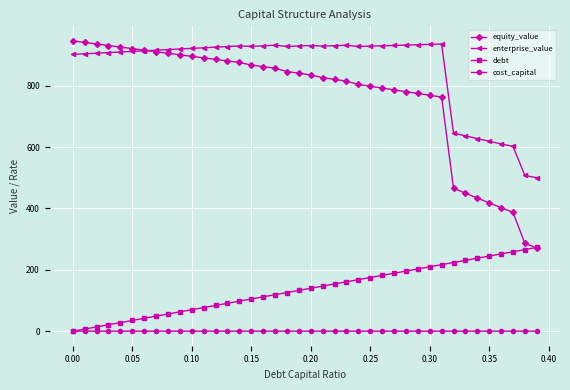

Which series has the largest total across all categories?

enterprise_value